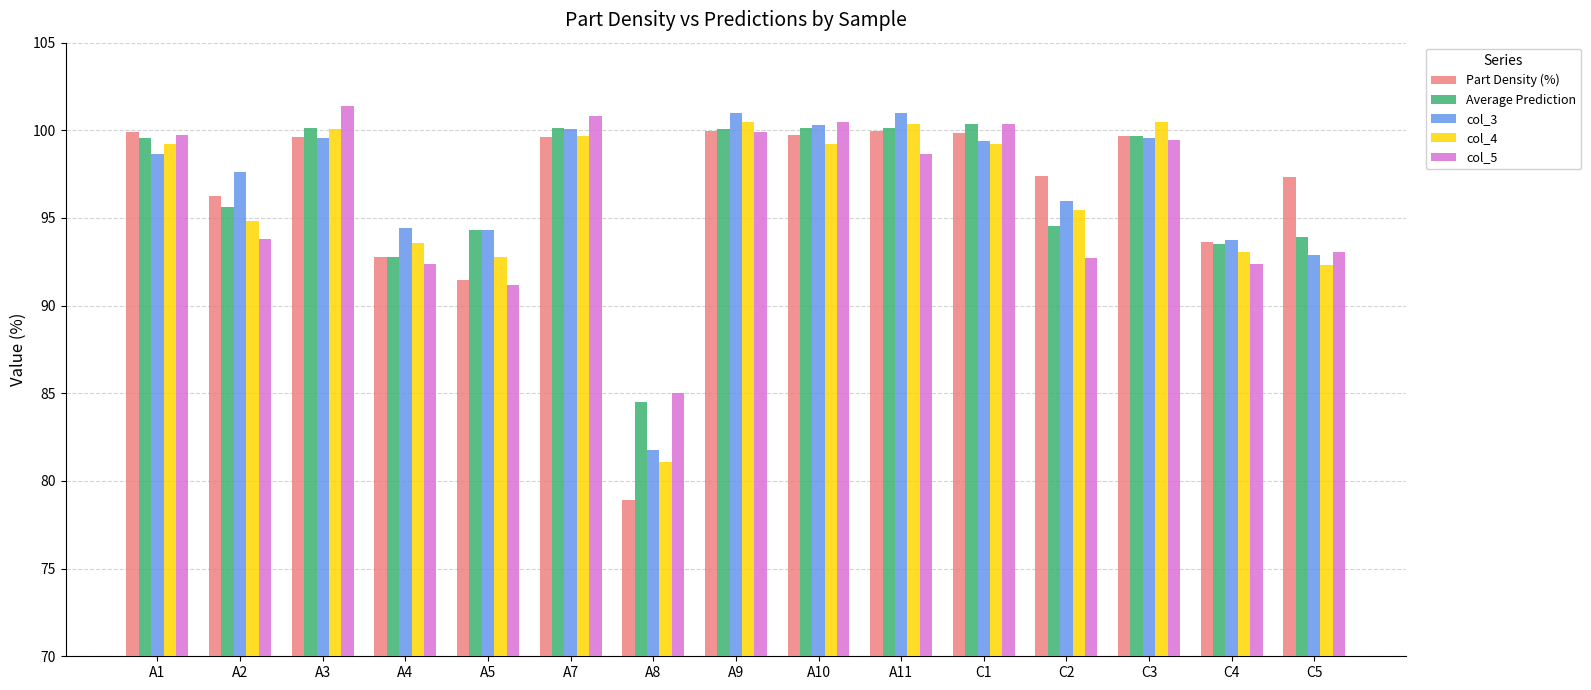

Is the value of Part Density (%) at A8 greater than the value of col_5 at C1?

No